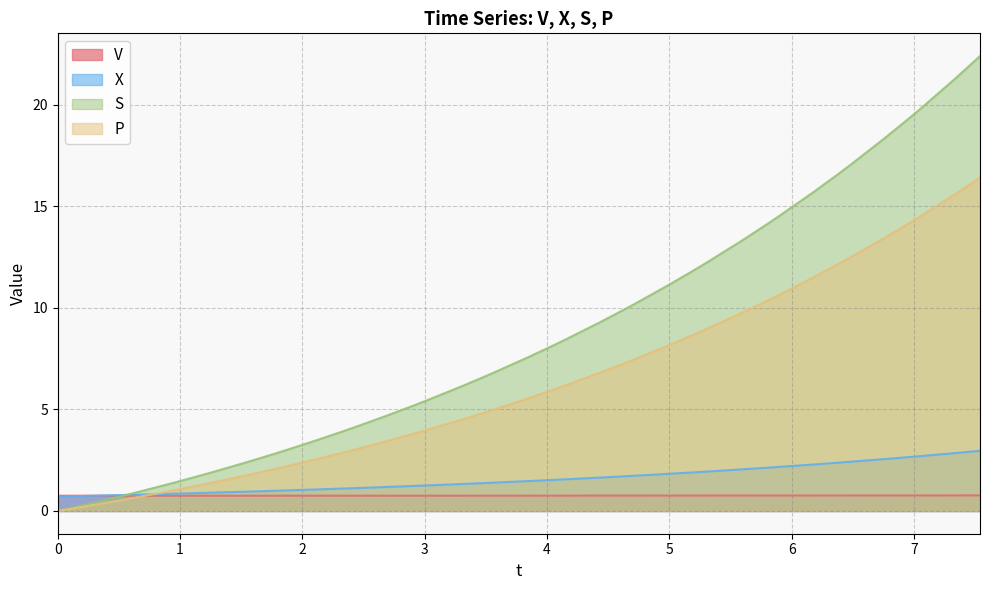

What is the value of the X point at the 33rd from the left?

2.3